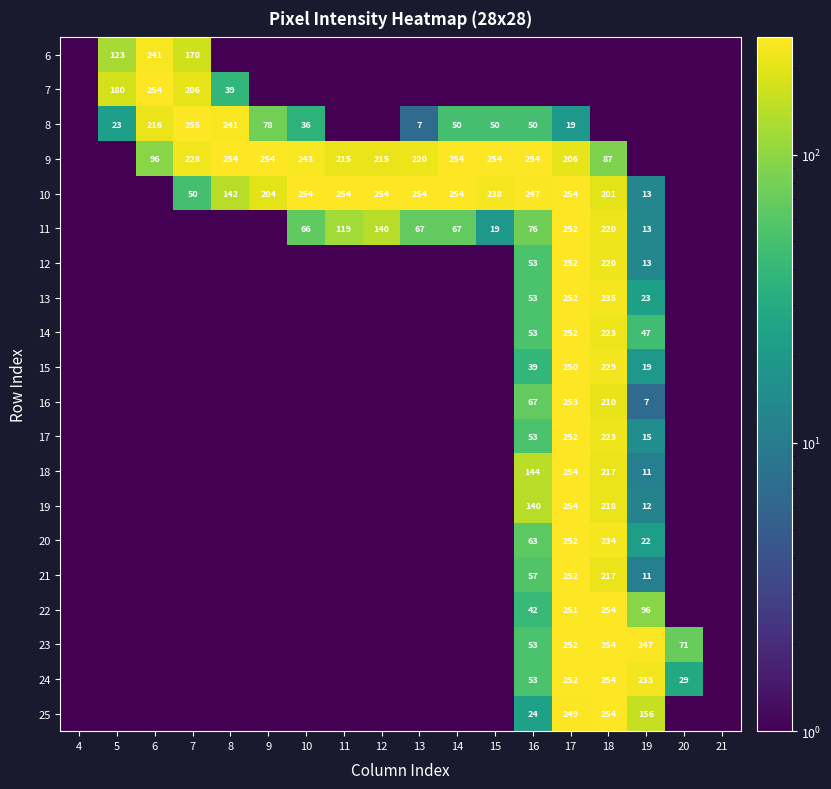

Is it true that 11 equals 21.8 at 19?

False